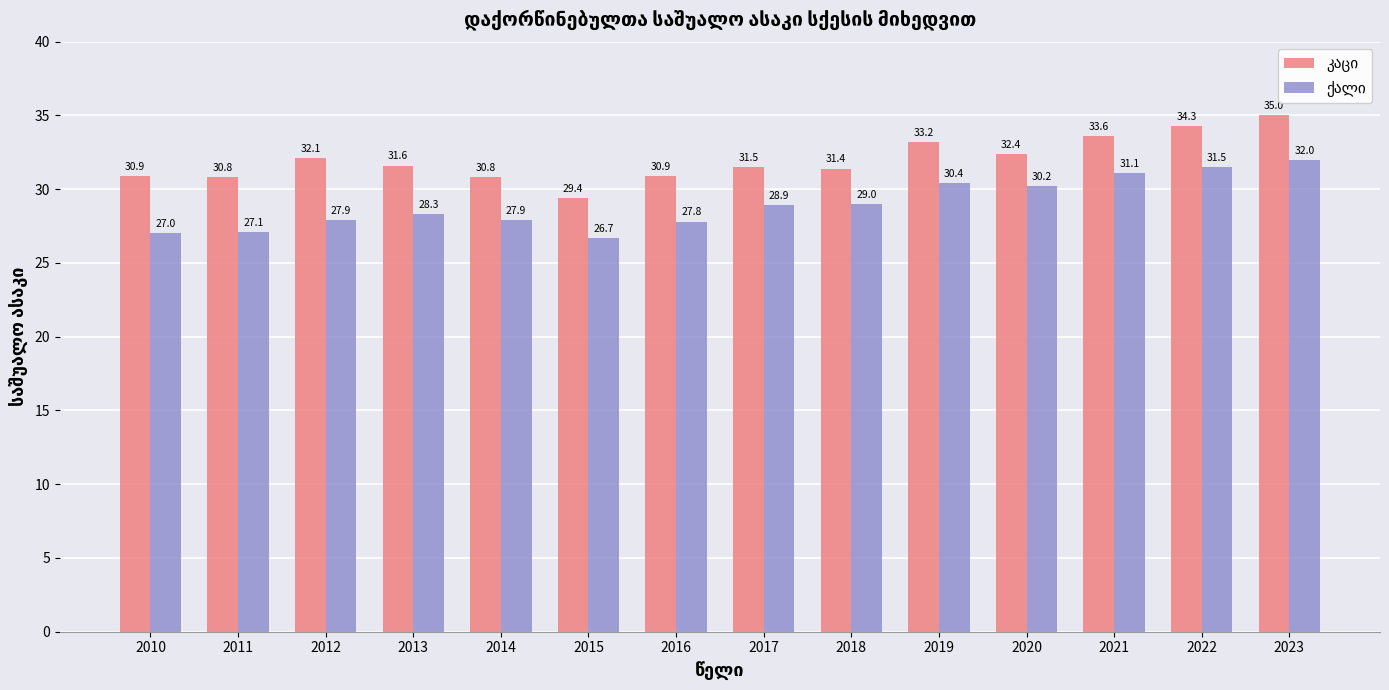

What is the total value across all series at 2016?

58.7